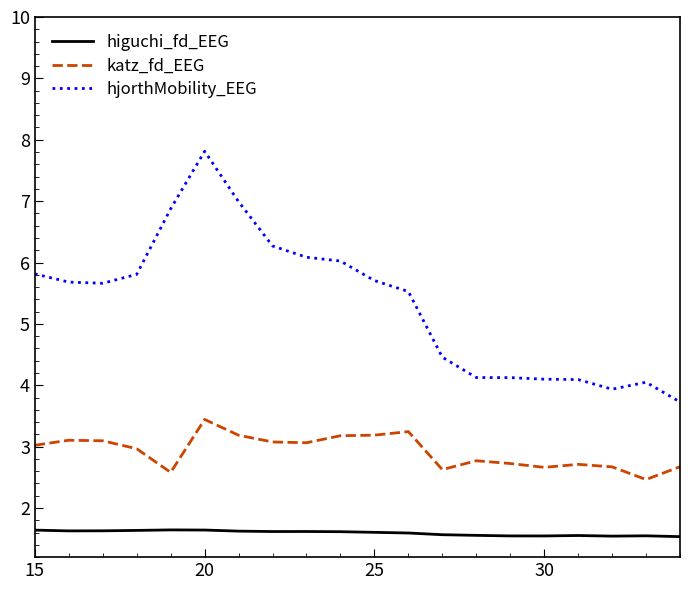

Which series has the largest total across all categories?

hjorthMobility_EEG